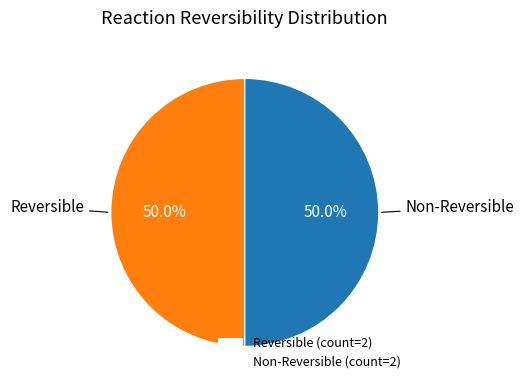

Combined, do Non-Reversible (count=2) and Reversible (count=2) account for over 50%?

Yes